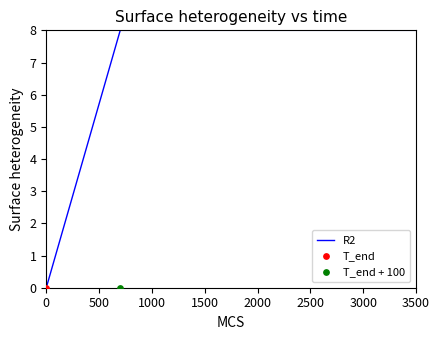

The value of R2 at 0 is 4.7. True or false?

False